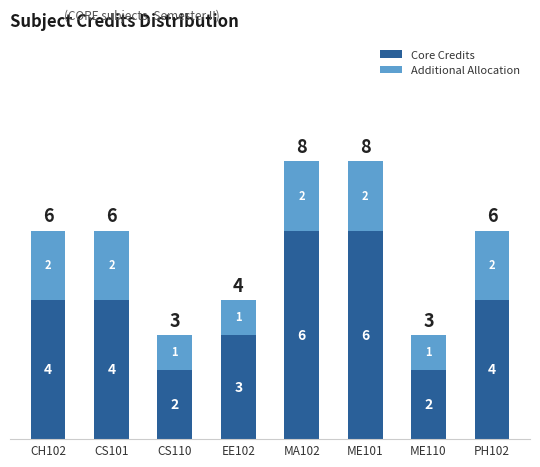

Count the Core Credits values in the range 3 to 6.

6